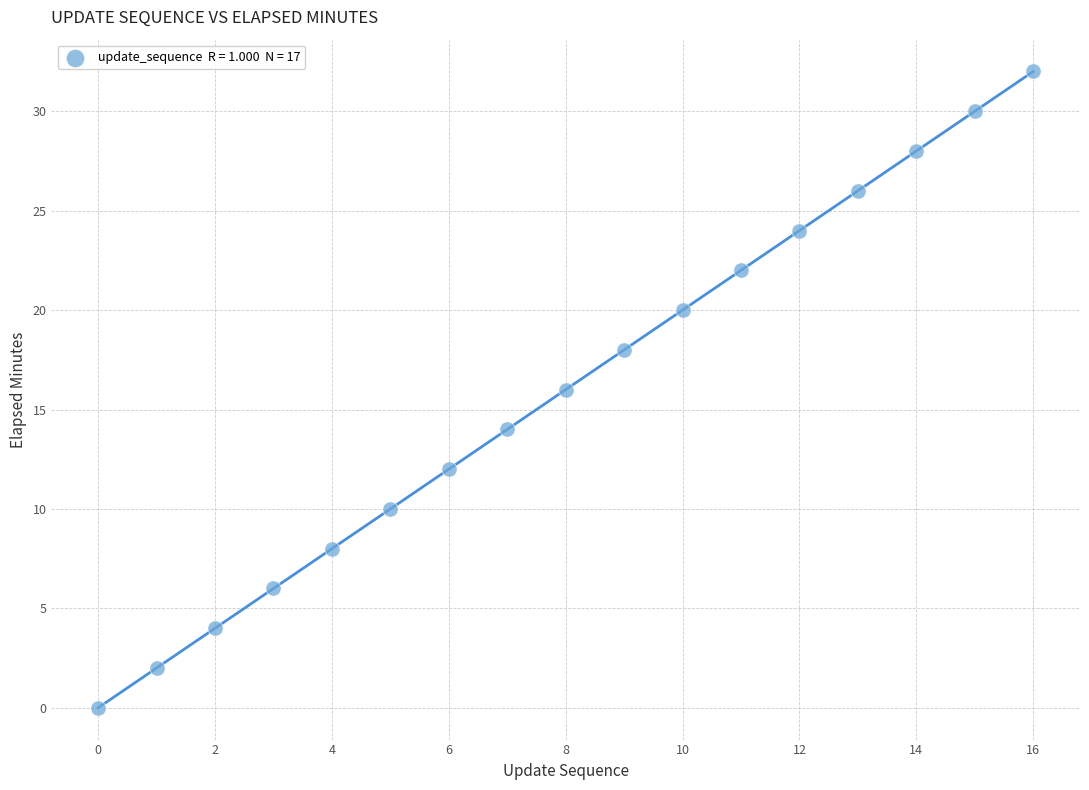

What is the range of Y values (max minus min)?

32